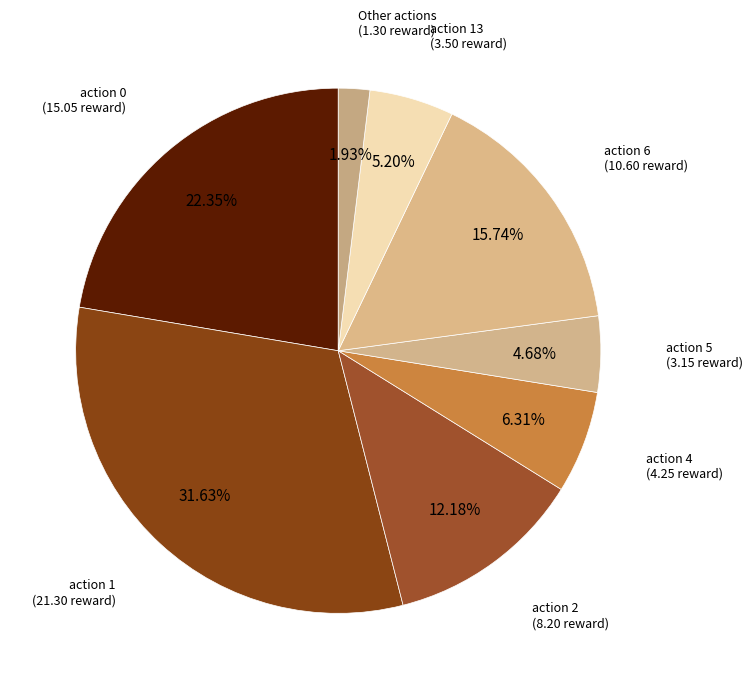

How many segments does this pie chart have?

8